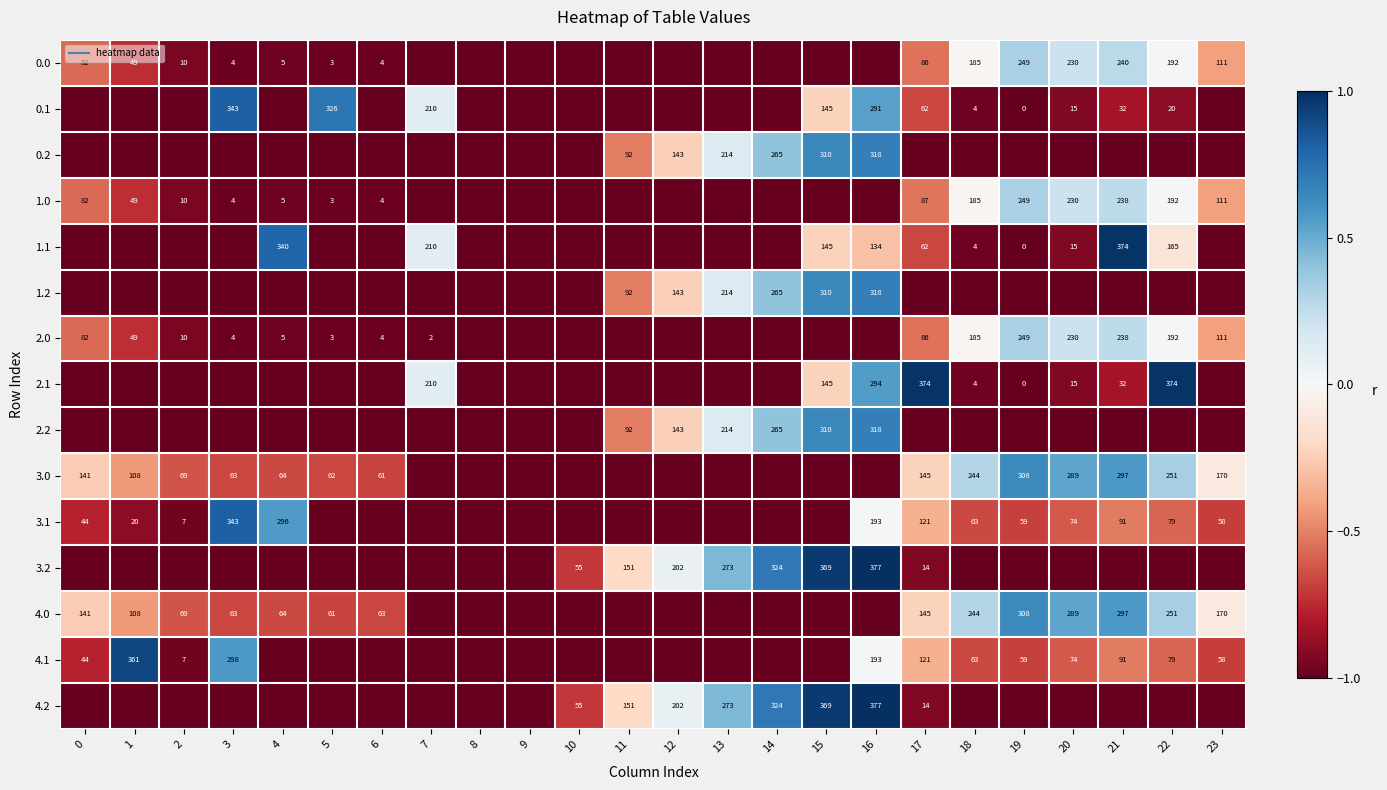

What is the total value across all series at 9?

-15.0